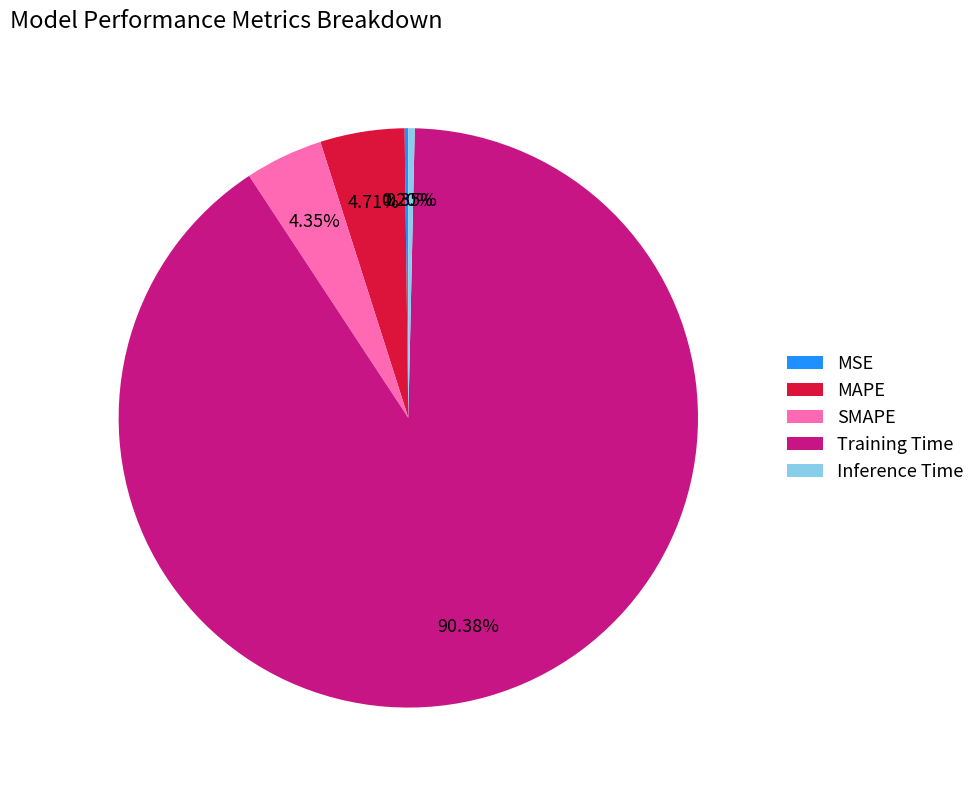

Between Inference Time and Training Time, which is larger?

Training Time